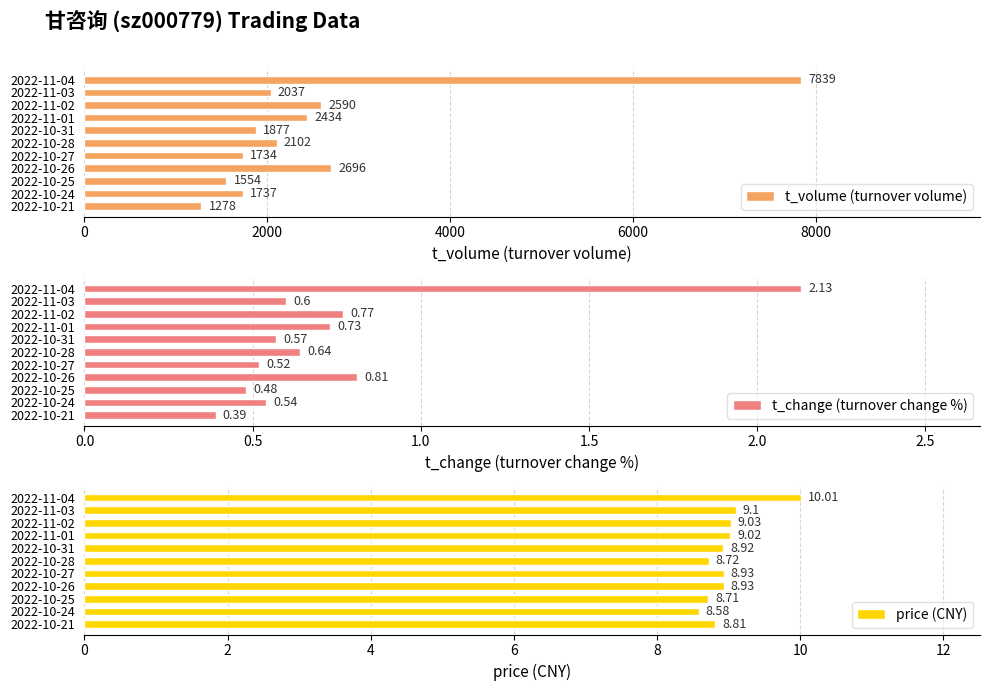

True or false: price (CNY) has a value of 9.0 at 2022-11-02.

True